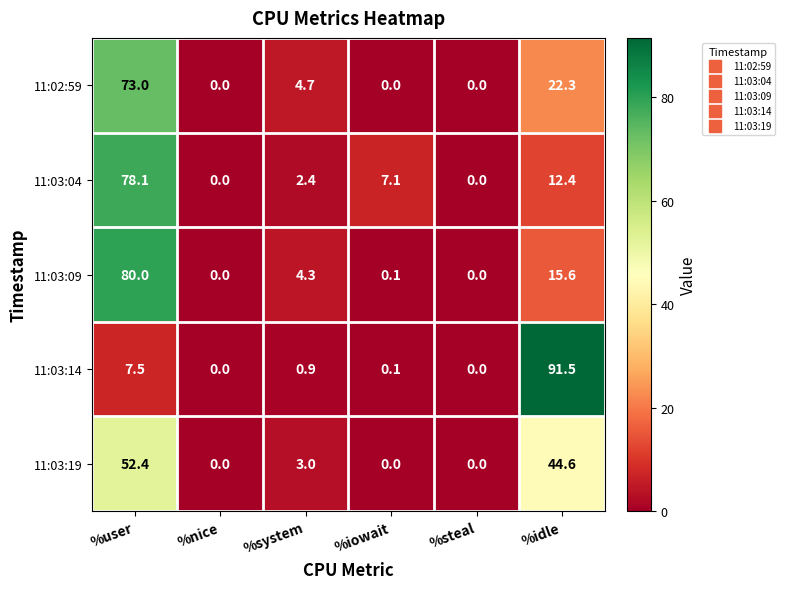

Reading left to right, what are all the values shown in this chart?

11:02:59: 73.0	0.0	4.7	0.0	0.0	22.3
11:03:04: 78.1	0.0	2.4	7.1	0.0	12.4
11:03:09: 80.0	0.0	4.3	0.1	0.0	15.6
11:03:14: 7.5	0.0	0.9	0.1	0.0	91.5
11:03:19: 52.4	0.0	3.0	0.0	0.0	44.6